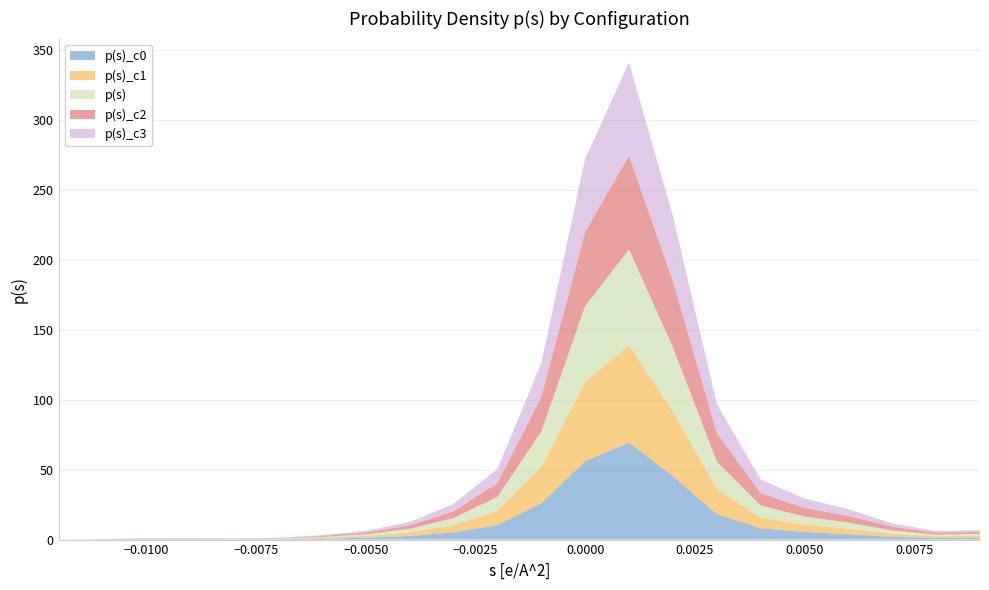

Reading left to right, transcribe all the data shown in this chart.

p(s)_c0: 0.0	0.1	0.2	0.2	0.2	0.2	0.6	1.3	2.6	5.2	10.4	26.0	56.1	69.4	45.4	18.2	8.1	5.4	3.9	2.0	1.1	1.3
p(s)_c1: 0.0	0.1	0.2	0.2	0.2	0.3	0.7	1.3	2.6	5.2	10.1	25.9	56.5	69.8	45.9	18.2	7.6	5.2	3.9	2.1	1.2	1.5
p(s): 0.0	0.1	0.2	0.2	0.2	0.3	0.6	1.2	2.5	5.1	10.1	25.2	54.4	68.2	46.3	19.4	8.6	5.9	4.3	2.3	1.2	1.3
p(s)_c2: 0.0	0.1	0.2	0.2	0.2	0.3	0.7	1.2	2.4	4.8	9.9	24.7	52.8	67.2	47.2	20.5	8.9	6.2	4.8	2.6	1.3	1.3
p(s)_c3: 0.0	0.1	0.2	0.2	0.2	0.2	0.6	1.2	2.5	5.2	10.0	24.3	52.4	66.6	46.6	20.8	9.7	6.6	4.7	2.5	1.2	1.3